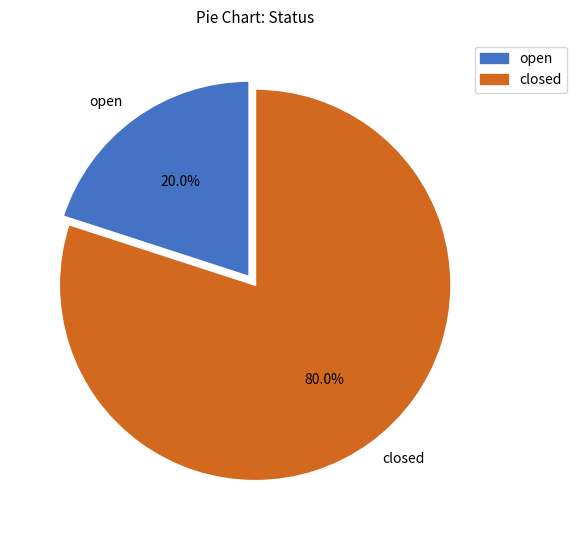

Which has a higher value, closed or open?

closed